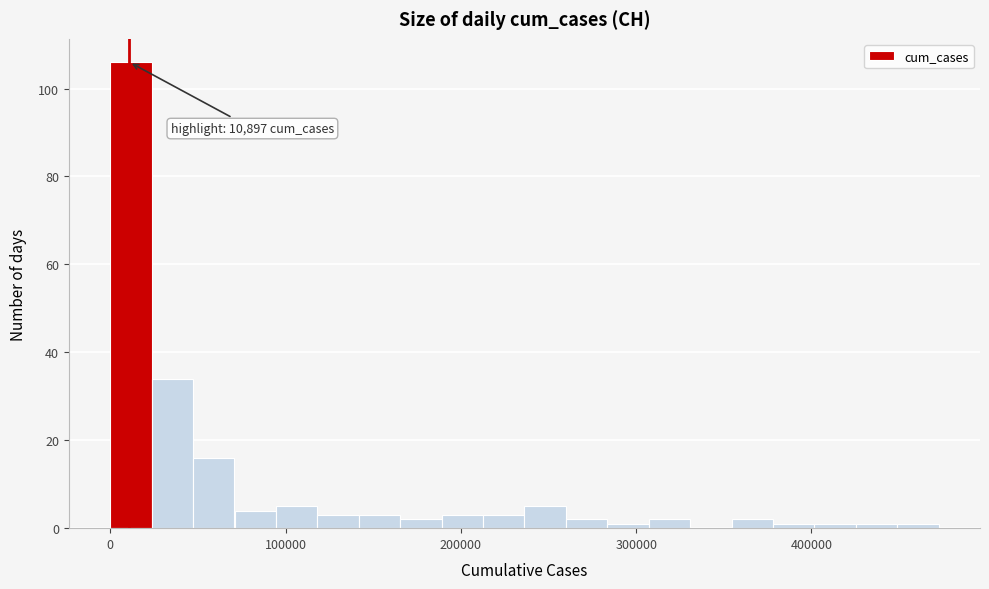

Read against the x-axis, roughly where is the centre of the tallest bar?

10000